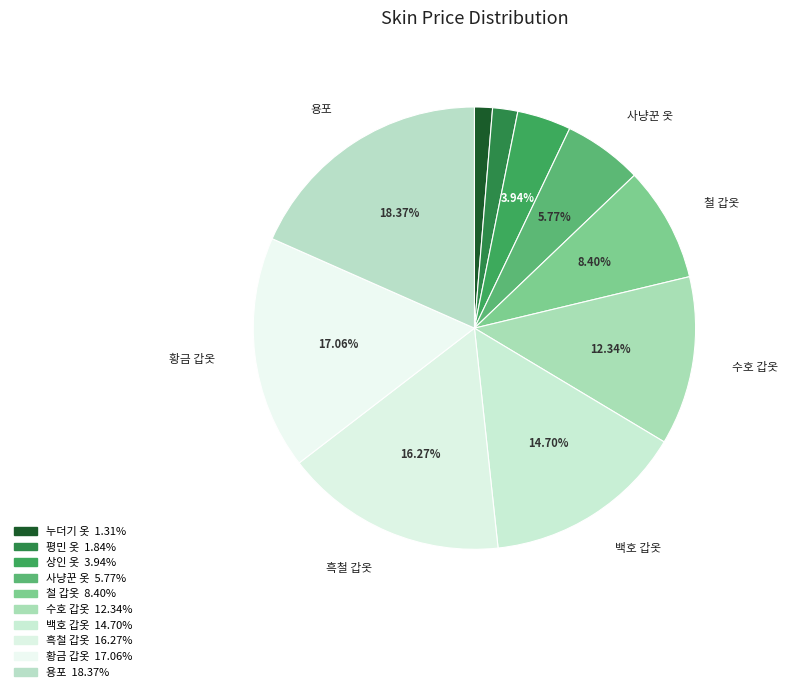

What is the smallest slice in the pie chart?

누더기 옷